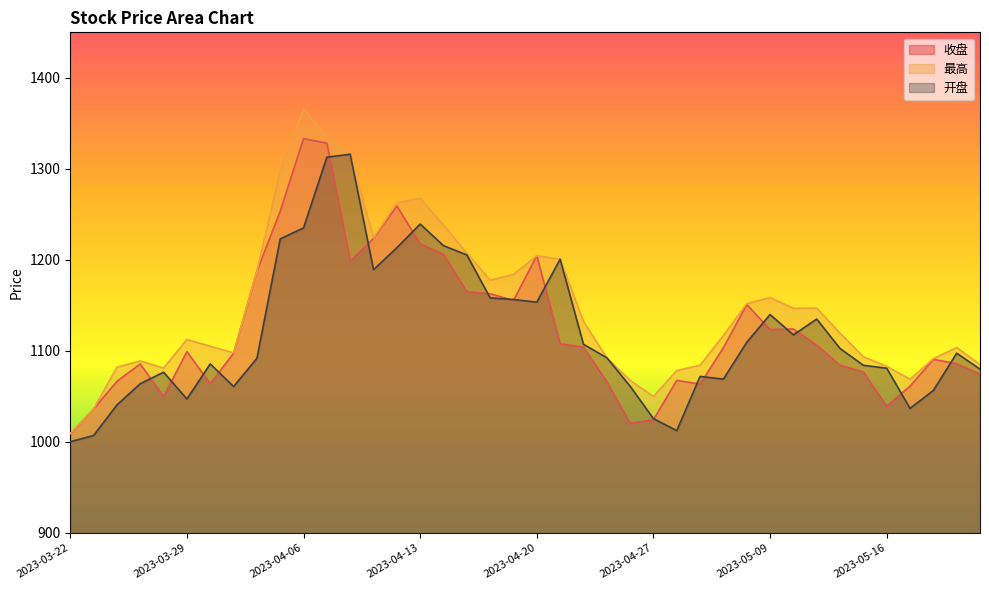

Where is 收盘 nearest to the value 1170?

2023-04-17